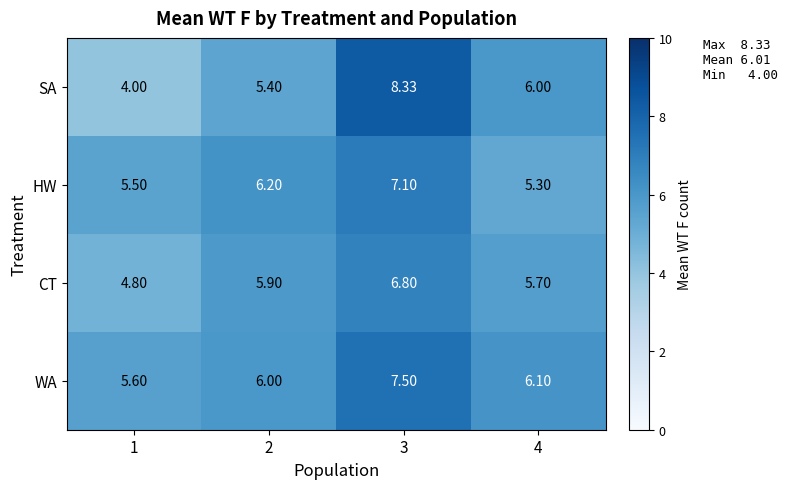

Which series has the largest total across all categories?

WA